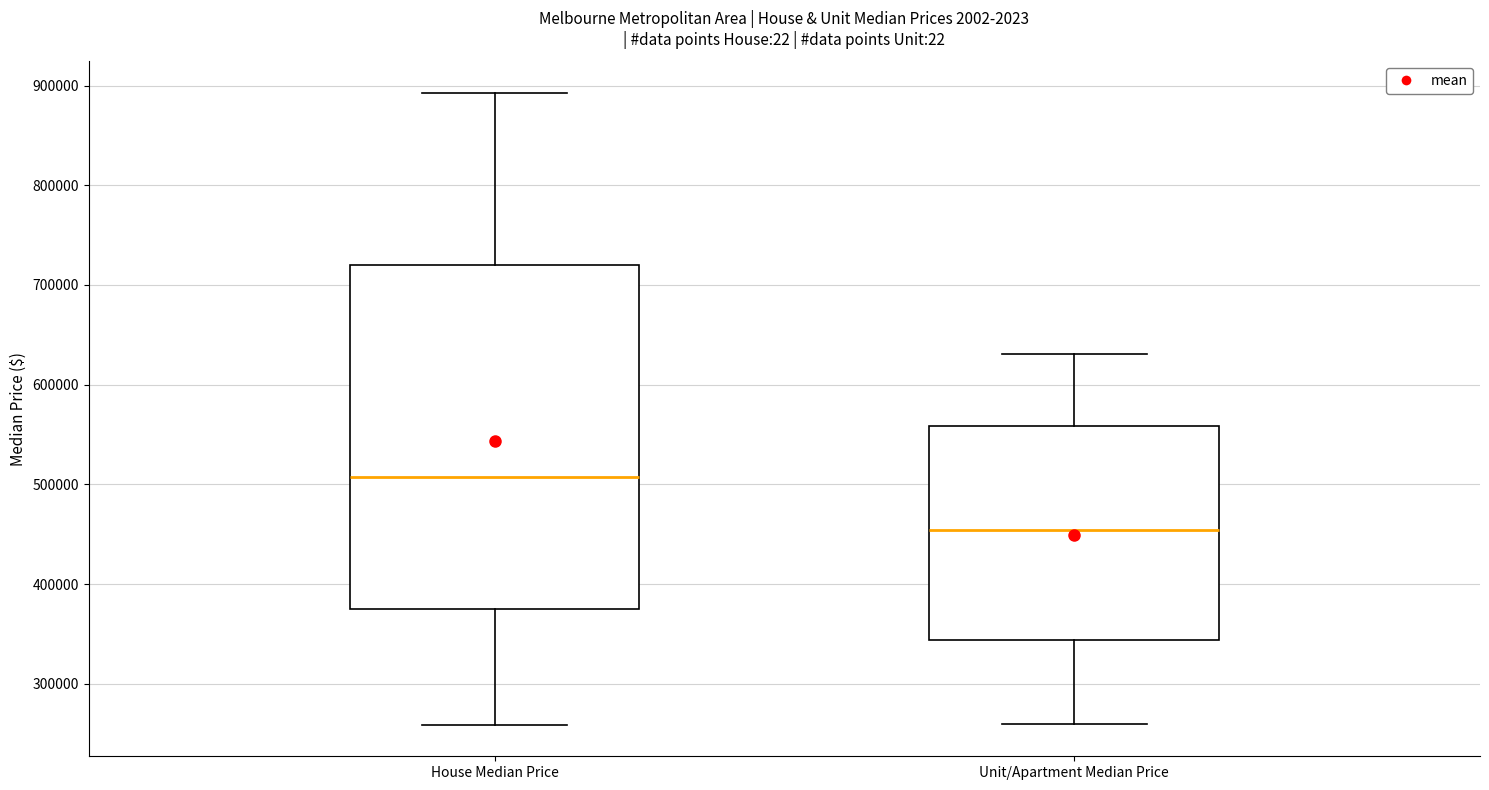

Reading left to right, read every box against the y-axis: the position of its median line, the range the box covers, and the ends of its whiskers. The values are not printed on the chart, so give them approximately, as read against the axis.

House Median Price: median 510000, box 380000 to 720000, whiskers 260000 to 890000
Unit/Apartment Median Price: median 450000, box 340000 to 560000, whiskers 260000 to 630000